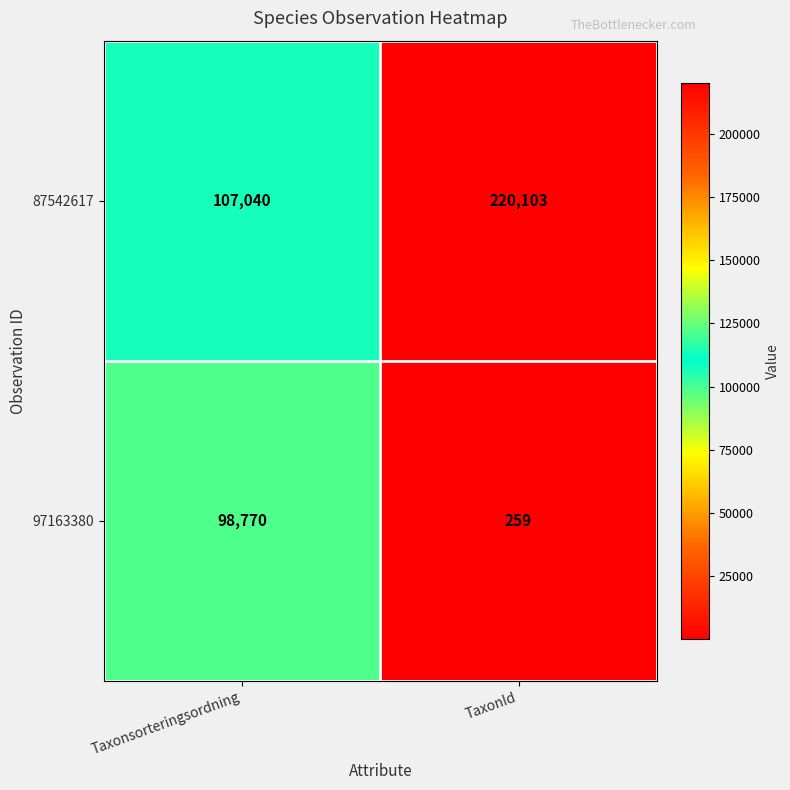

The value of 87542617 at TaxonId is 220103. True or false?

True